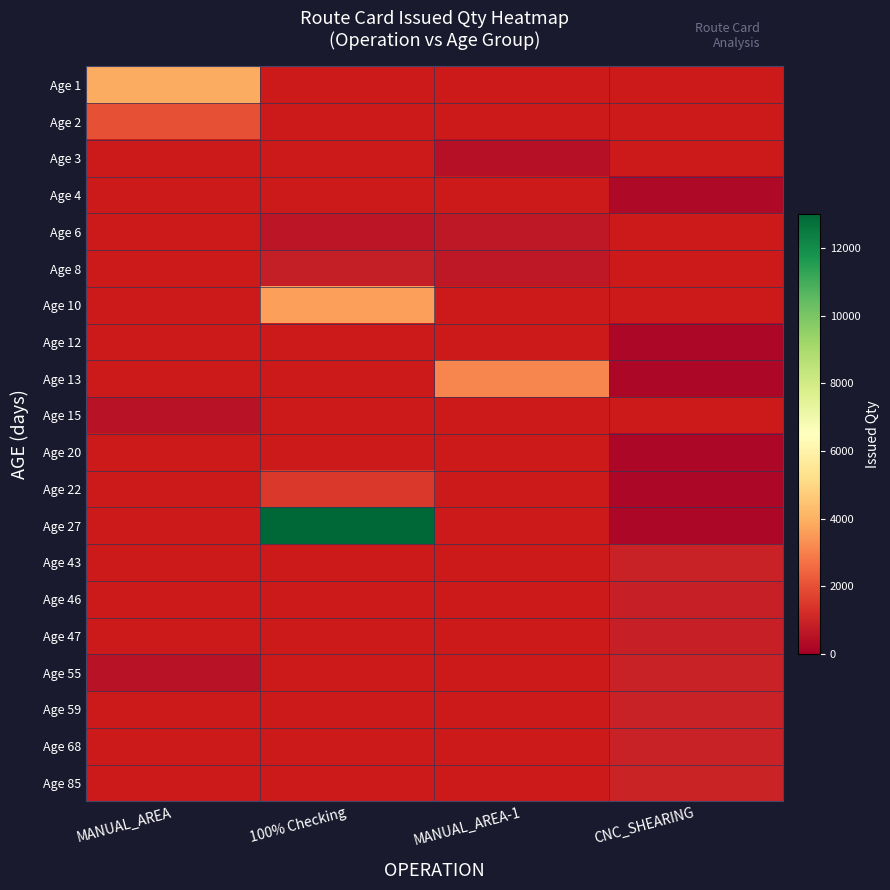

Between MANUAL_AREA and 100% Checking, which is larger?

100% Checking